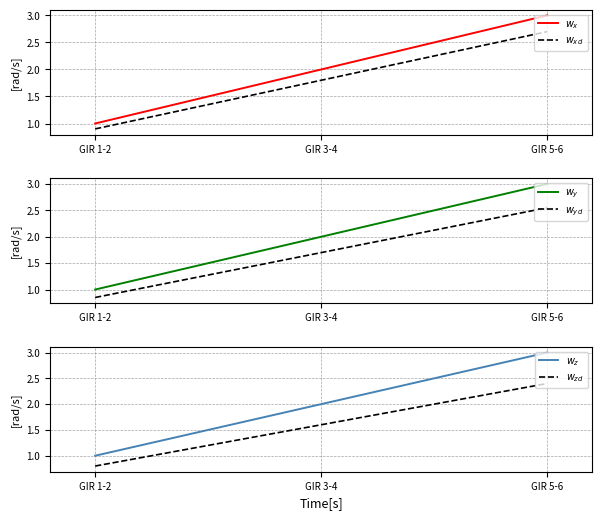

What is the minimum value shown in the chart?

0.8